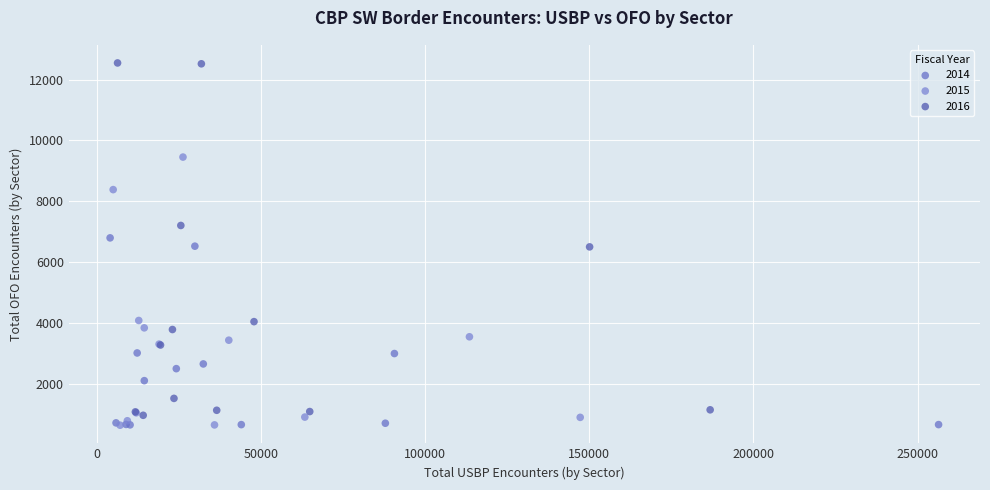

Which series has the largest Y range (max minus min)?

2016